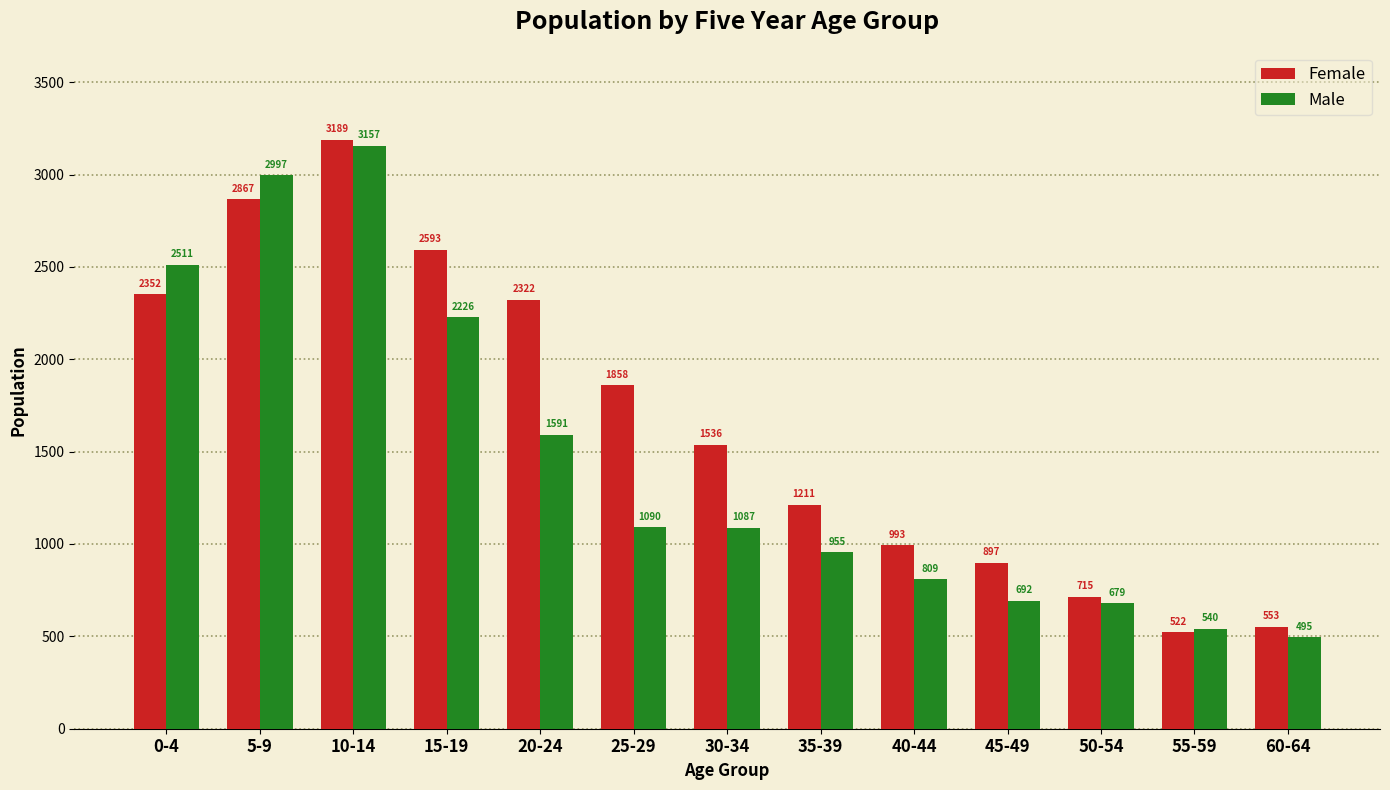

What is the total value across all series at 30-34?

2623